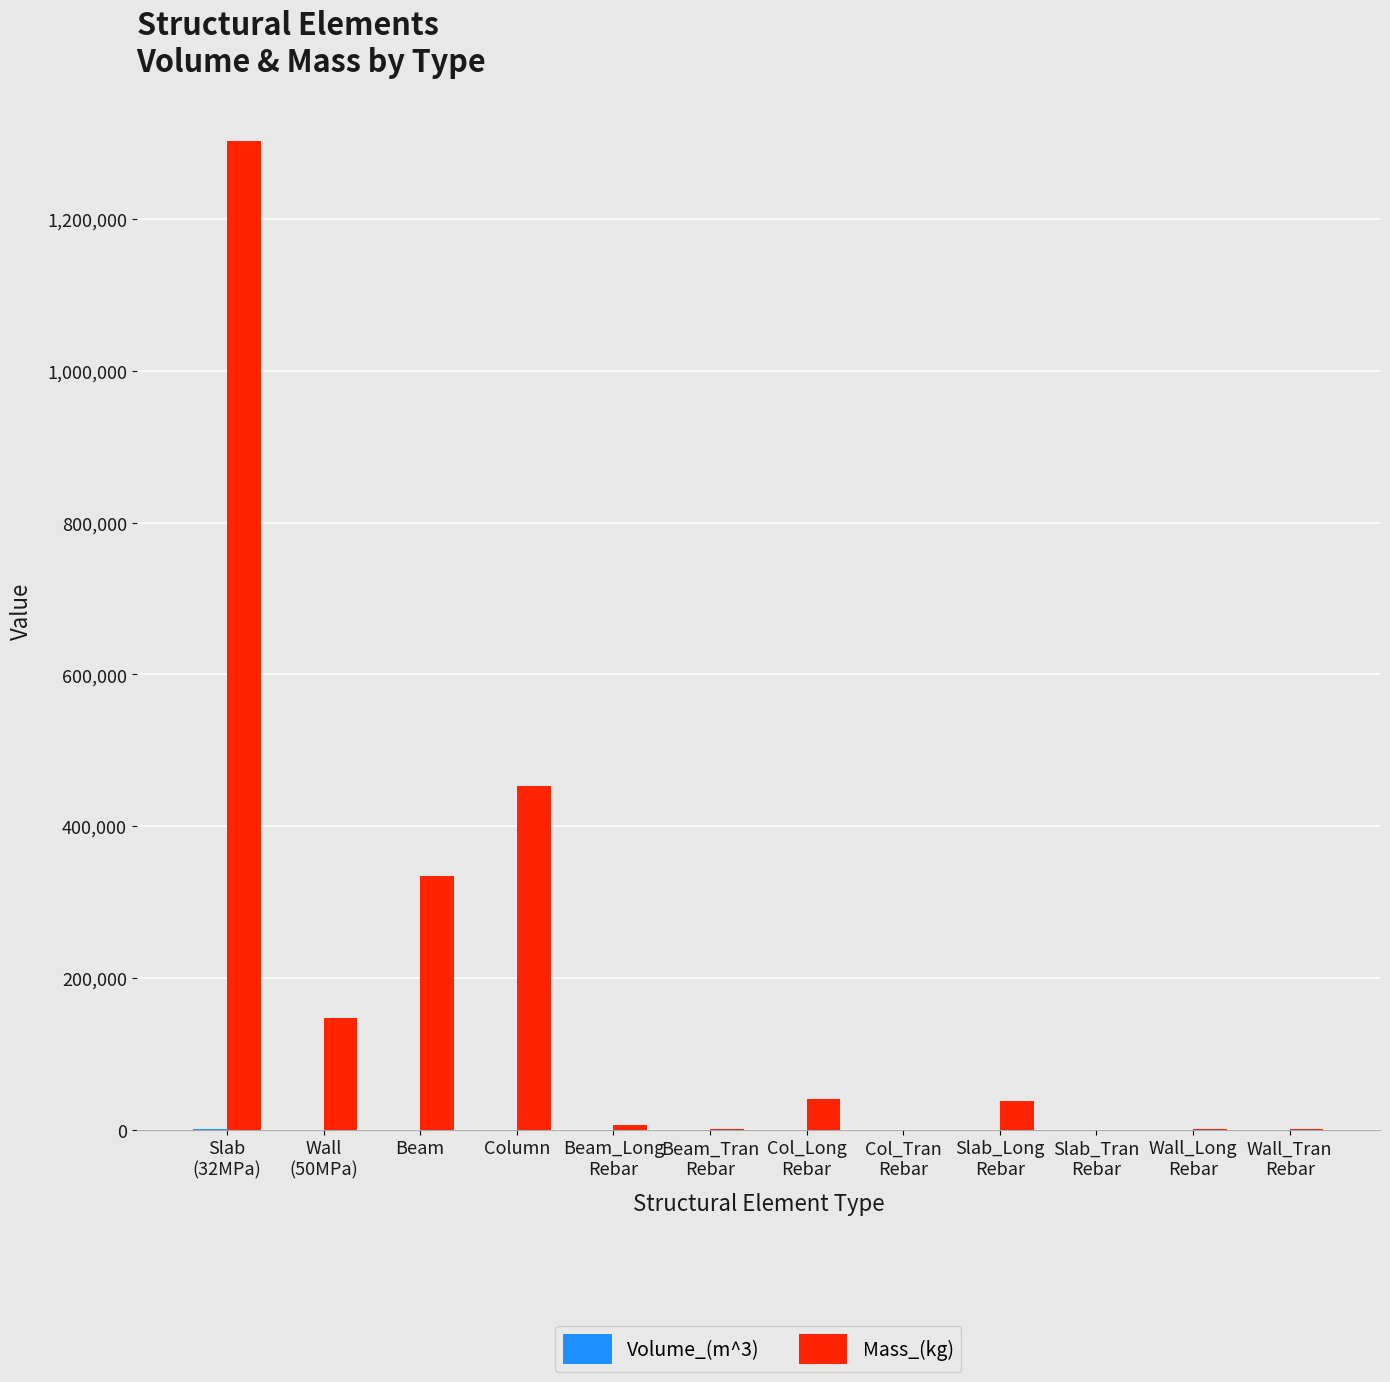

Is it true that Mass_(kg) equals 334716.4 at Beam?

True